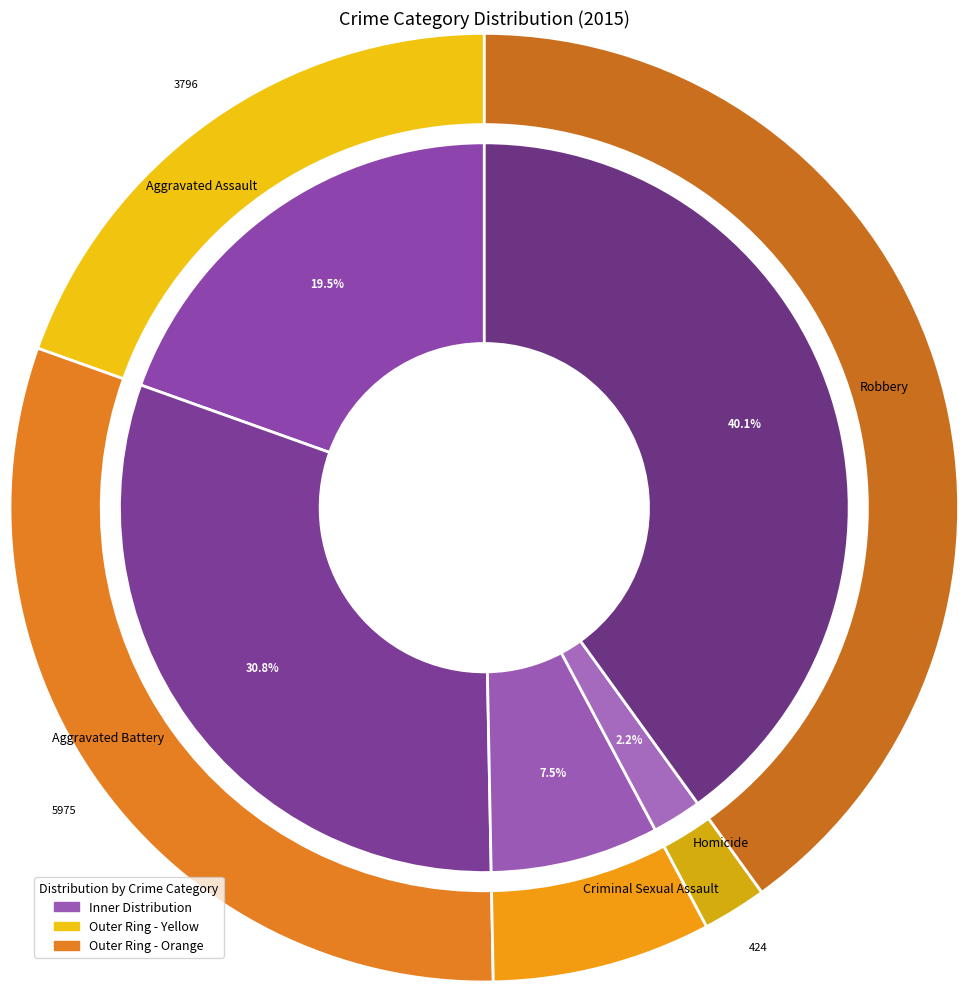

Is the sum of Criminal Sexual Assault and Aggravated Assault greater than half?

No